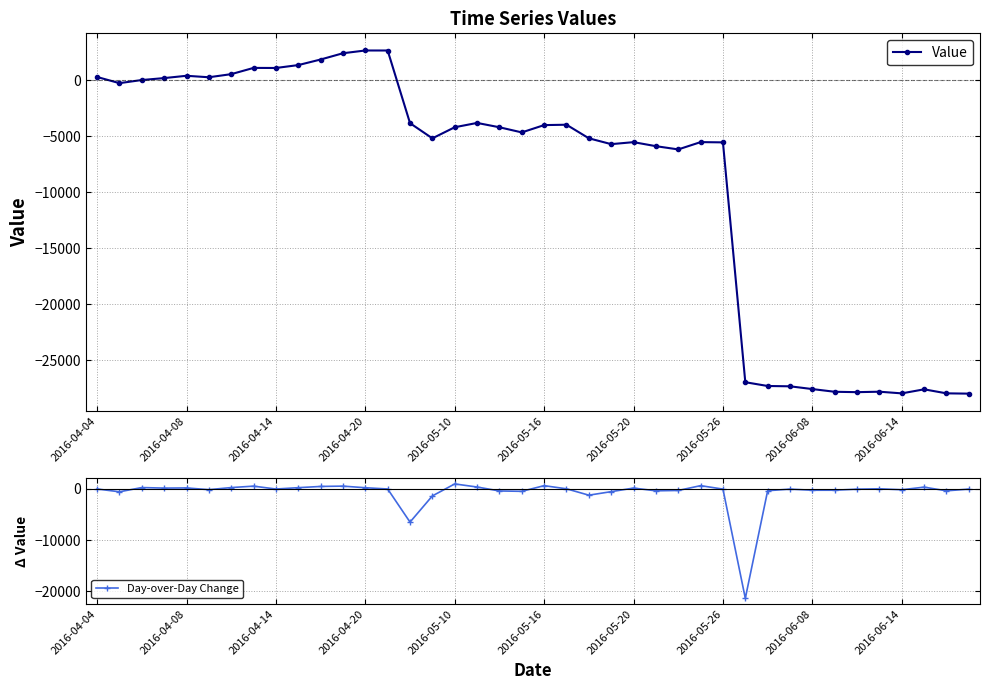

What is the value of the Day-over-Day Change point at the 30th from the left?

-21412.7